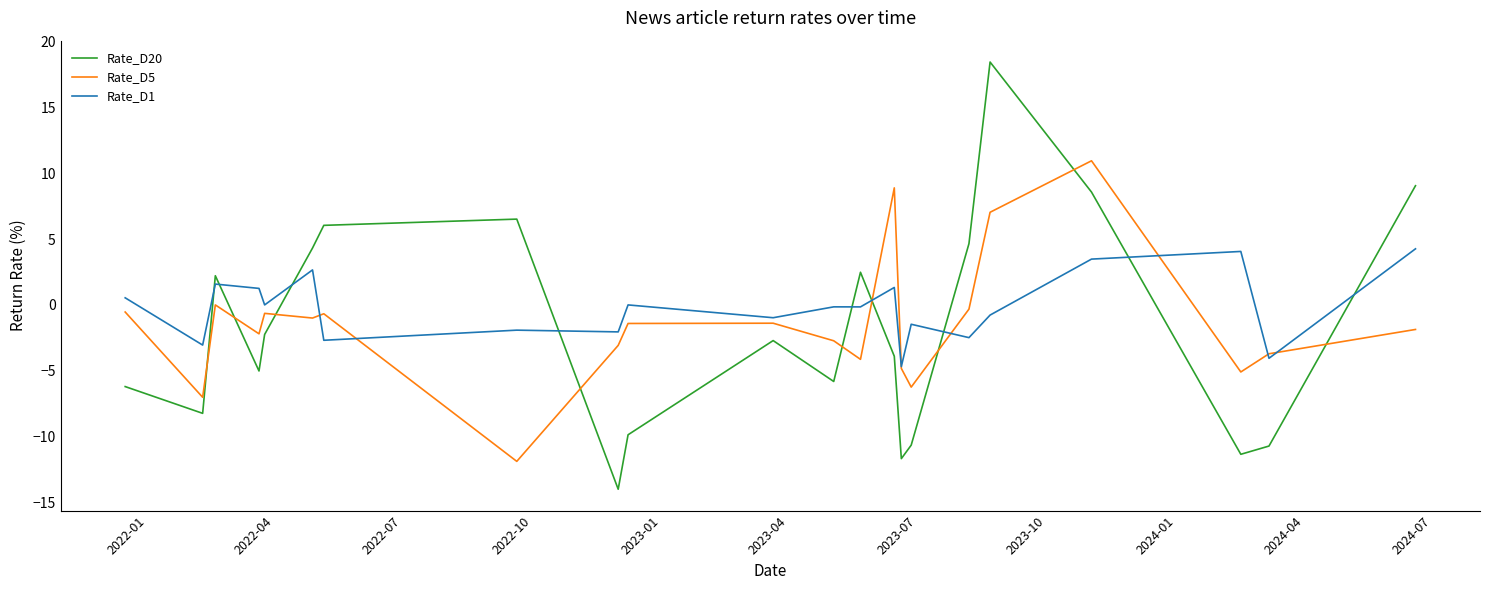

True or false: Rate_D20 and Rate_D1 cross at least once.

True